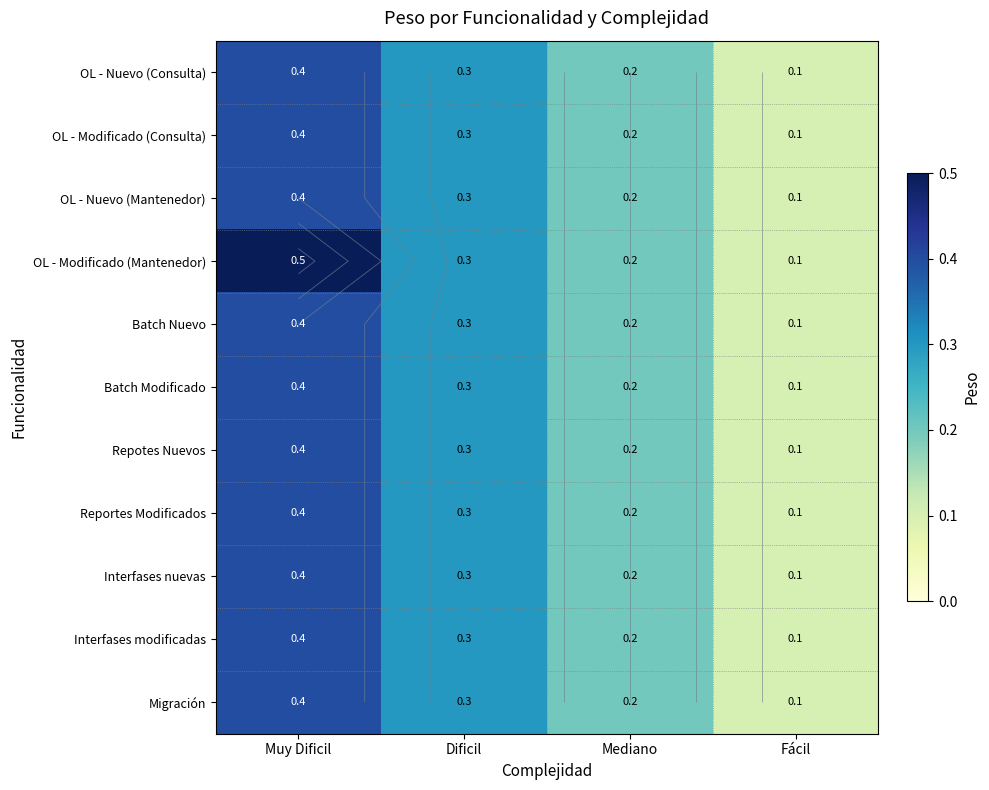

Is it true that Interfases nuevas equals 0.7 at Muy Dificil?

False